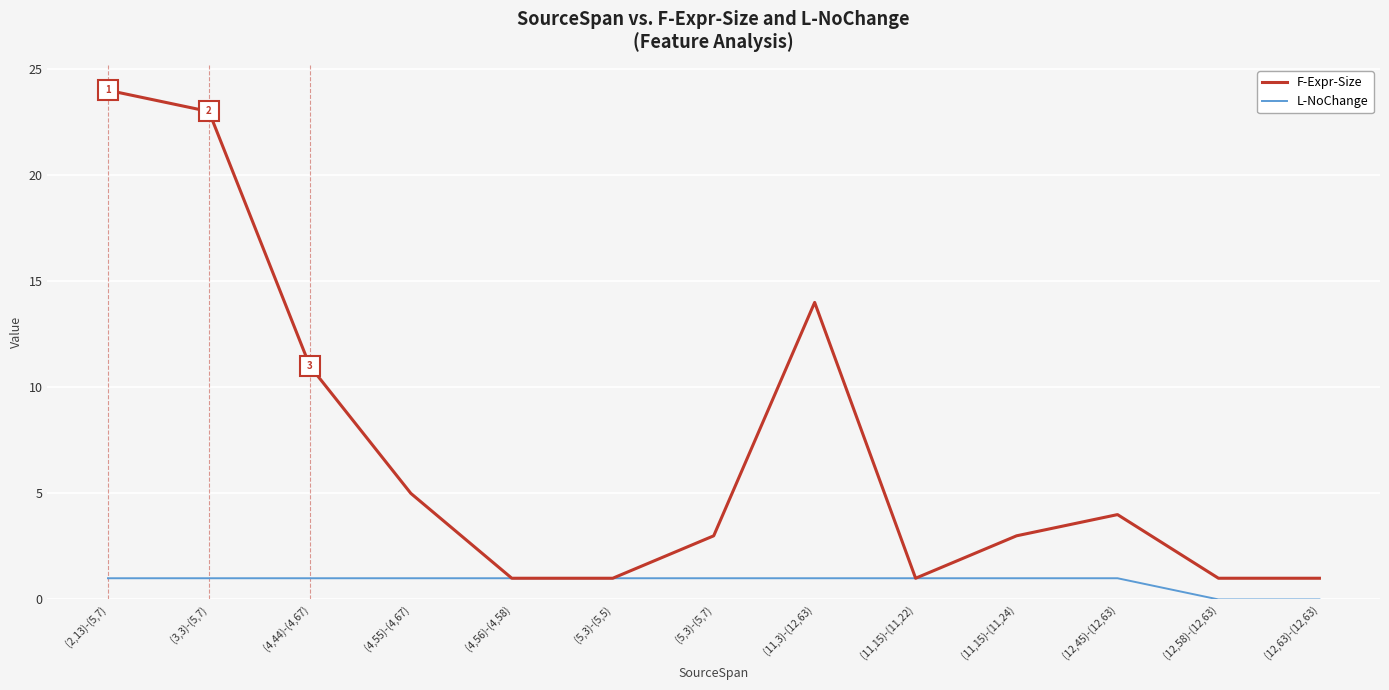

Reading right to left, what are all the values shown in this chart?

F-Expr-Size: (12,63)-(12,63)=1	(12,58)-(12,63)=1	(12,45)-(12,63)=4	(11,15)-(11,24)=3	(11,15)-(11,22)=1	(11,3)-(12,63)=14	(5,3)-(5,7)=3	(5,3)-(5,5)=1	(4,56)-(4,58)=1	(4,55)-(4,67)=5	(4,44)-(4,67)=11	(3,3)-(5,7)=23	(2,13)-(5,7)=24
L-NoChange: (12,63)-(12,63)=0	(12,58)-(12,63)=0	(12,45)-(12,63)=1	(11,15)-(11,24)=1	(11,15)-(11,22)=1	(11,3)-(12,63)=1	(5,3)-(5,7)=1	(5,3)-(5,5)=1	(4,56)-(4,58)=1	(4,55)-(4,67)=1	(4,44)-(4,67)=1	(3,3)-(5,7)=1	(2,13)-(5,7)=1